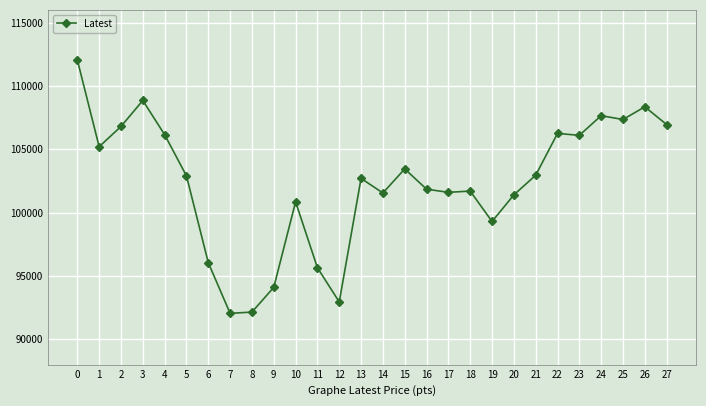

What is the value of the 26th point from the left?

107350